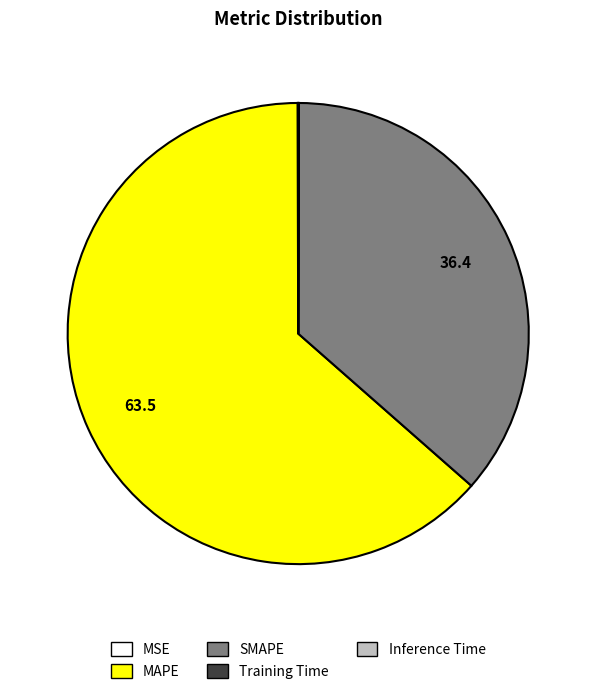

What is the largest slice in the pie chart?

MAPE